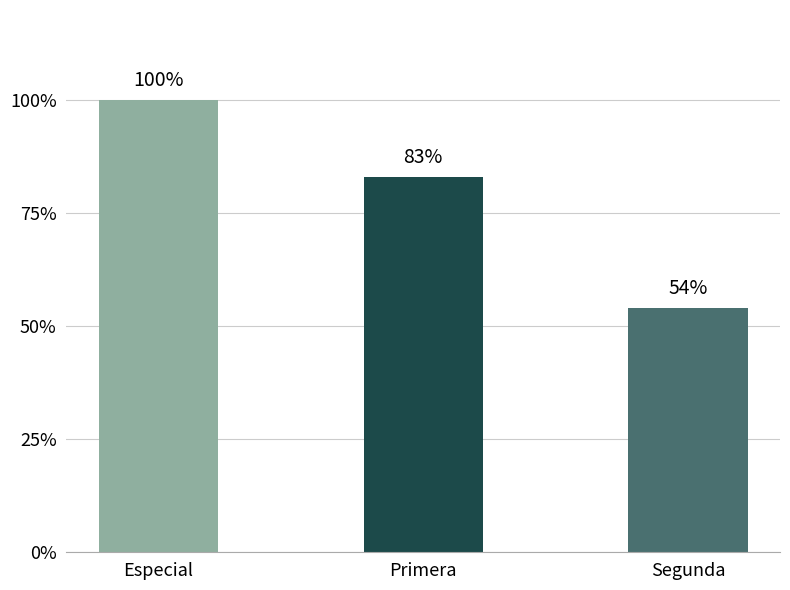

Reading left to right, list all the values displayed in this chart.

Especial=1.0	Primera=0.8	Segunda=0.5